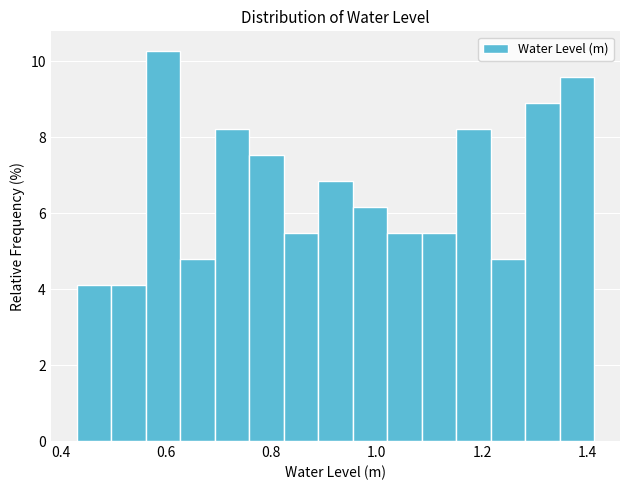

Read against the x-axis, roughly where is the centre of the tallest bar?

0.60